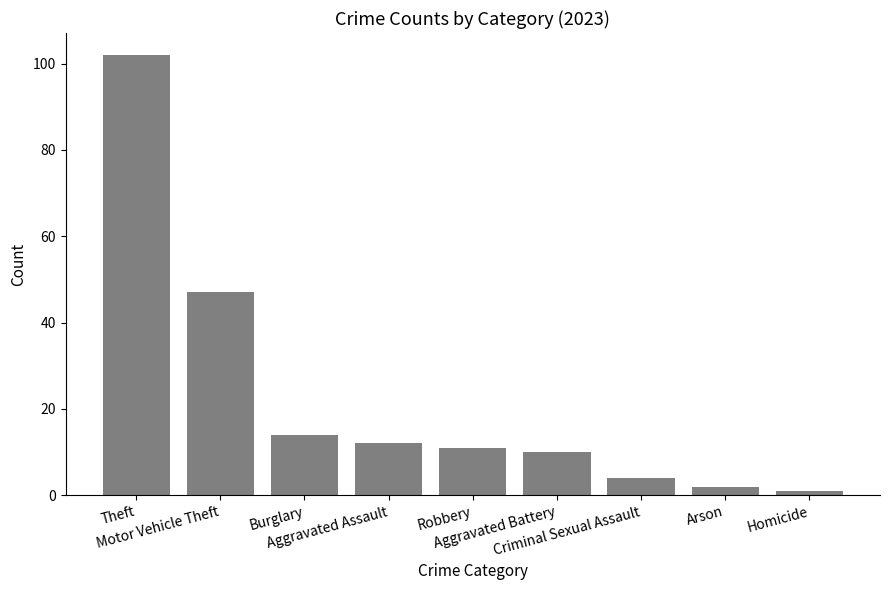

What is the sum of all values?

203